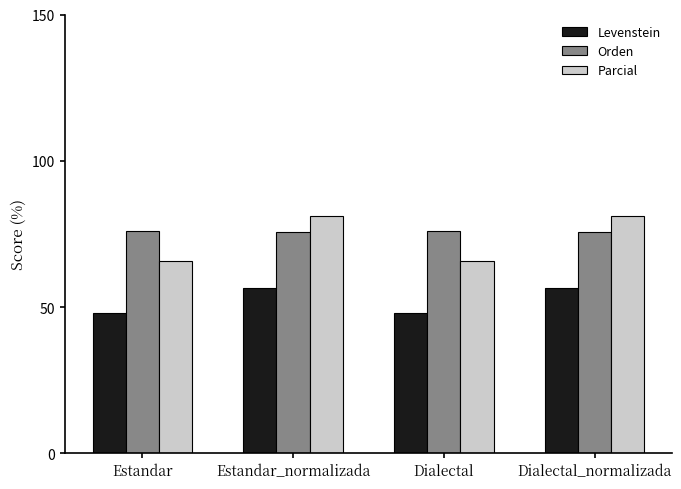

What position from the left is Estandar_normalizada?

2